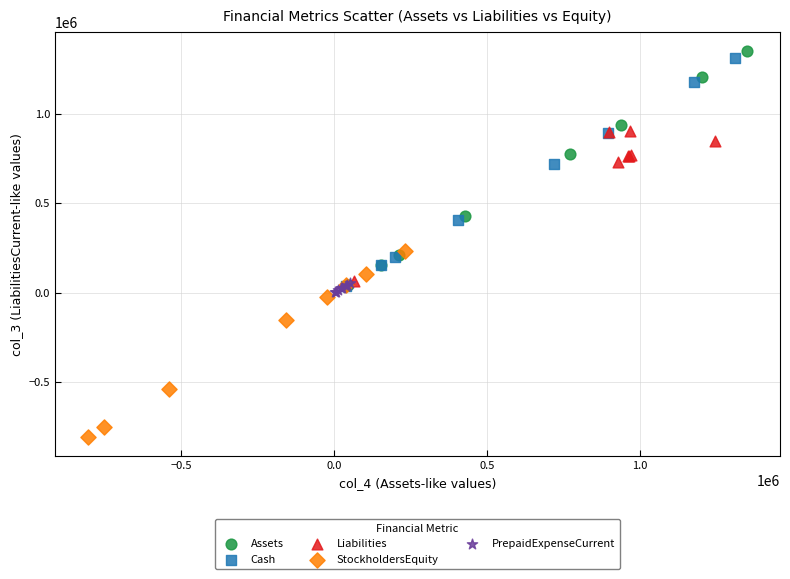

Which series reaches the minimum Y coordinate?

StockholdersEquity